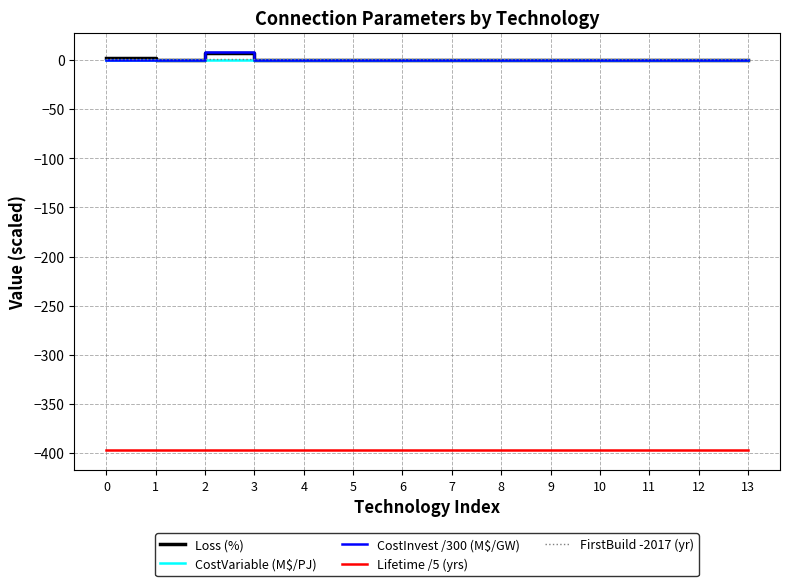

What is the minimum value shown in the chart?

-397.0